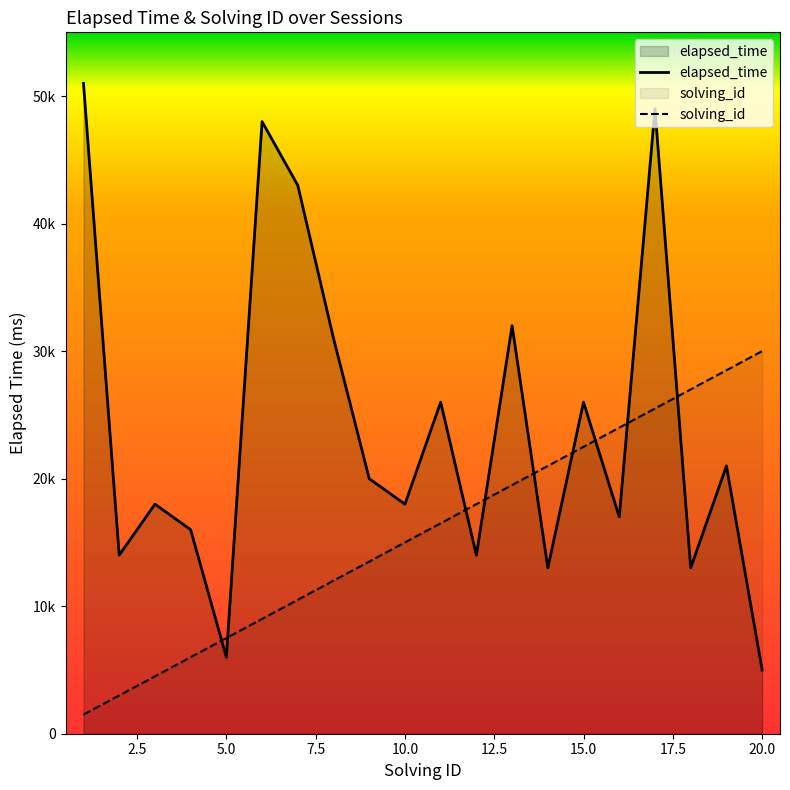

What are all the series names shown in the legend?

elapsed_time, solving_id